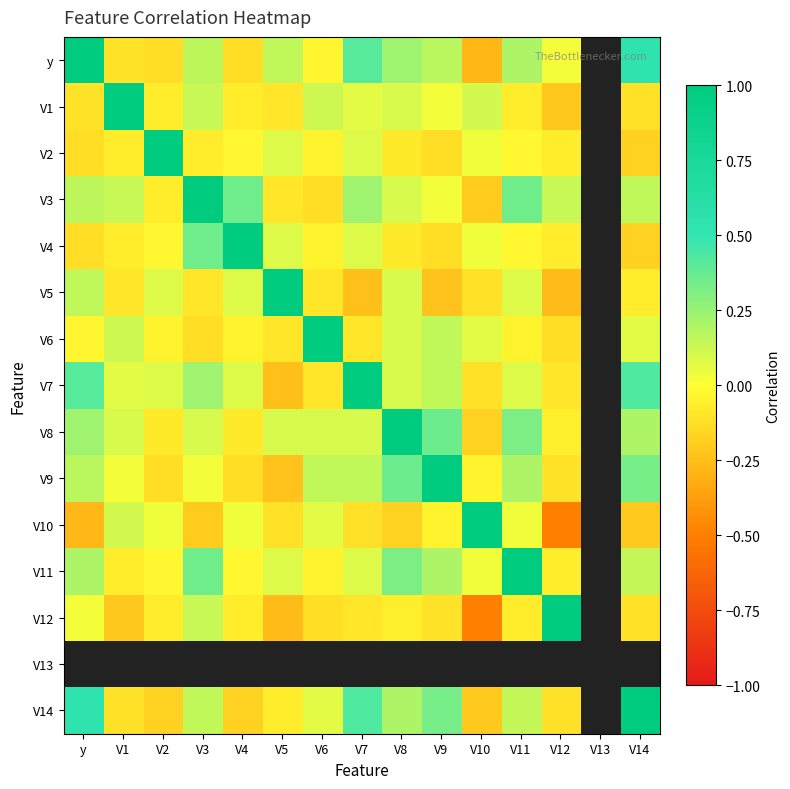

What is the difference between the highest and lowest values at V6?

1.1